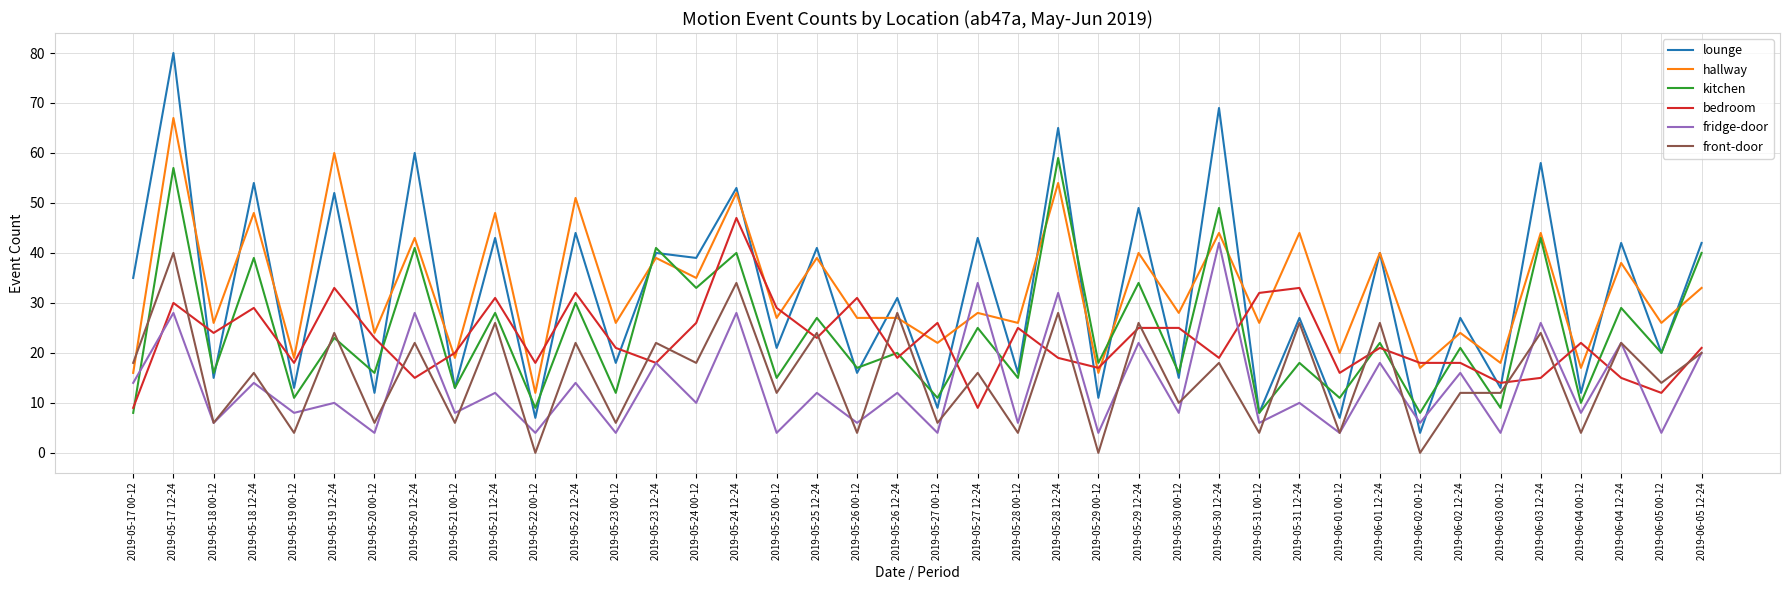

How many values in the lounge series are below 31?

20